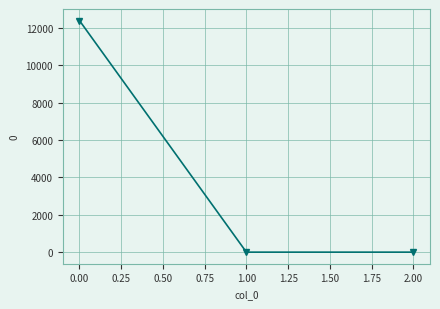

What is the change in value from 0.00 to 2.00?

-12382.5